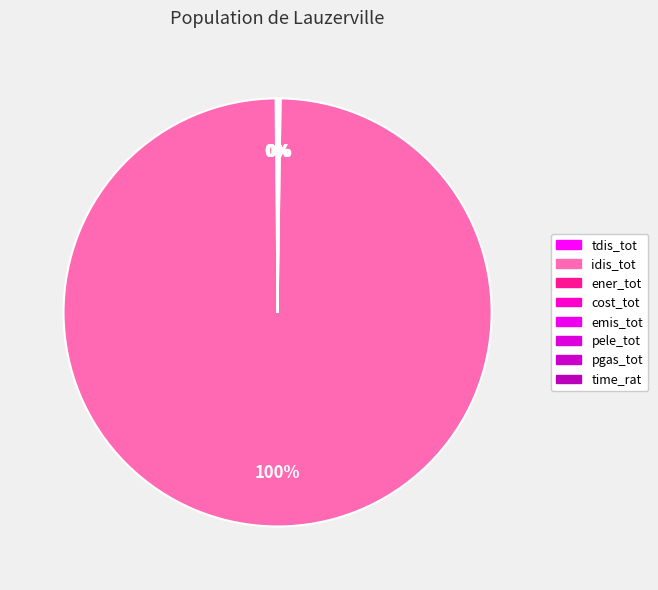

Between idis_tot and ener_tot, which is larger?

idis_tot